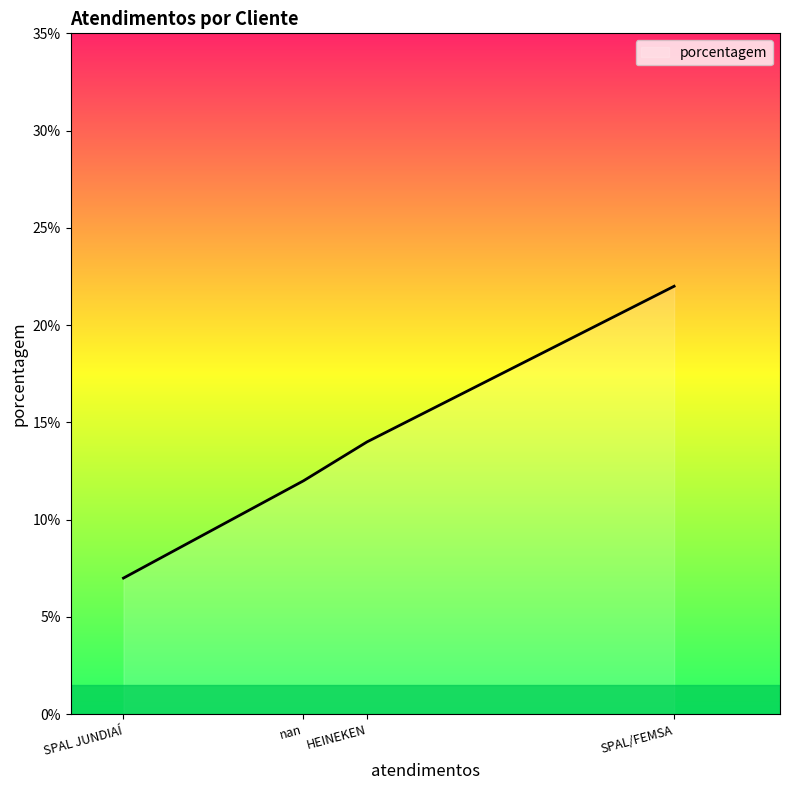

What is the average value?

14